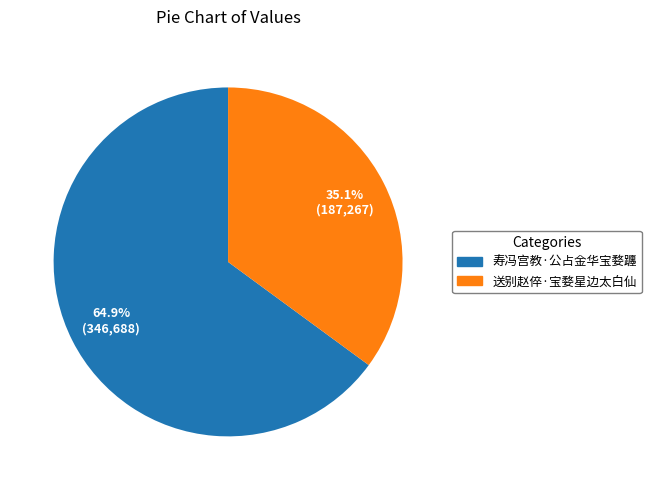

What percentage is the 寿冯宫教·公占金华宝婺躔 slice, to the nearest percent?

65%